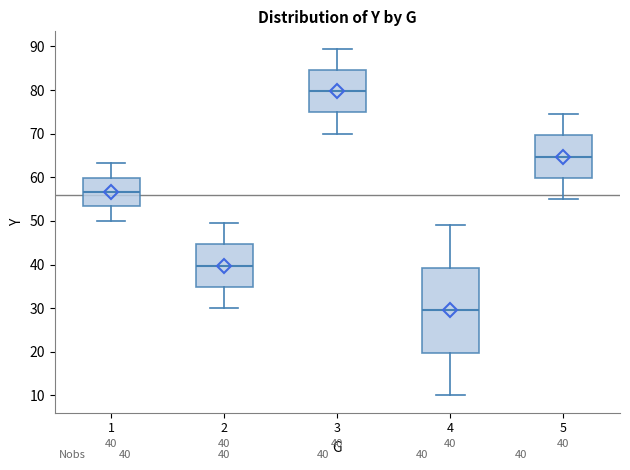

Which box is the tallest, from its lower edge to its upper edge?

4